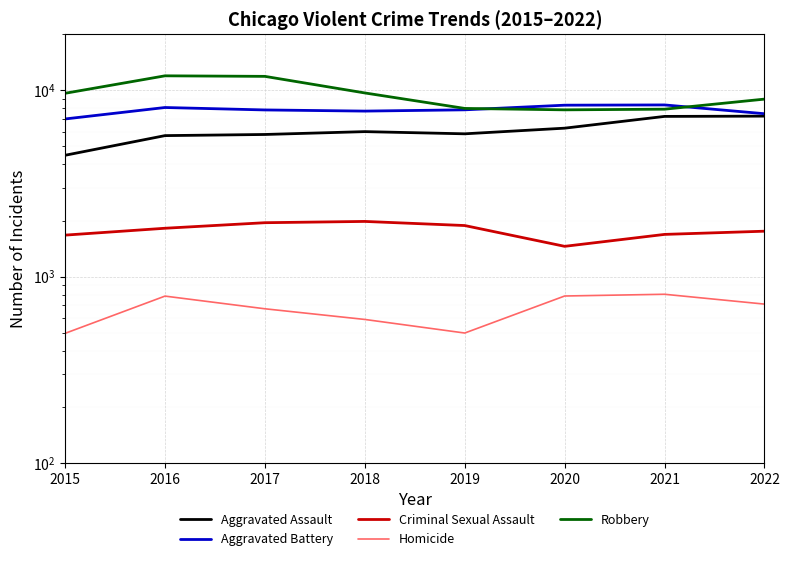

True or false: Criminal Sexual Assault and Robbery intersect in this chart.

False